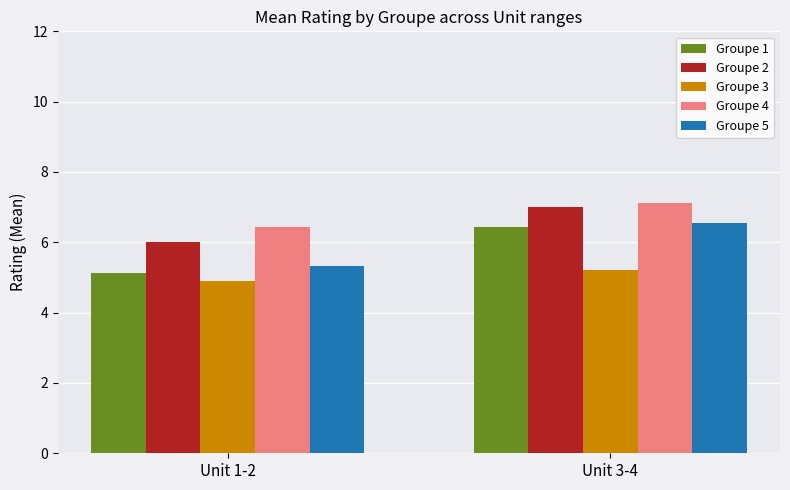

List the labels in order of Groupe 5 value, largest first.

Unit 3-4, Unit 1-2